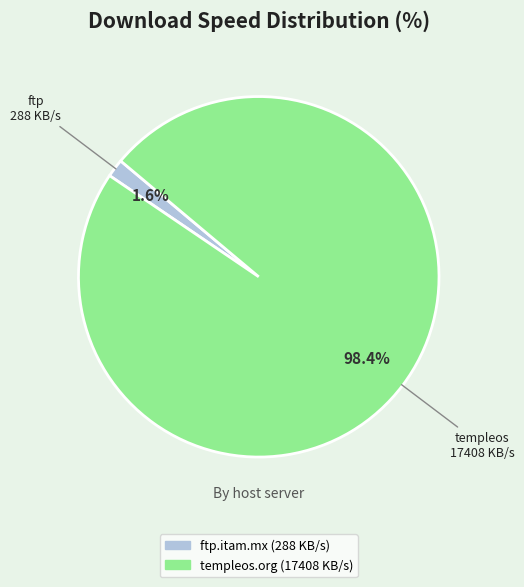

What percentage is NOT represented by templeos.org?

1.6%